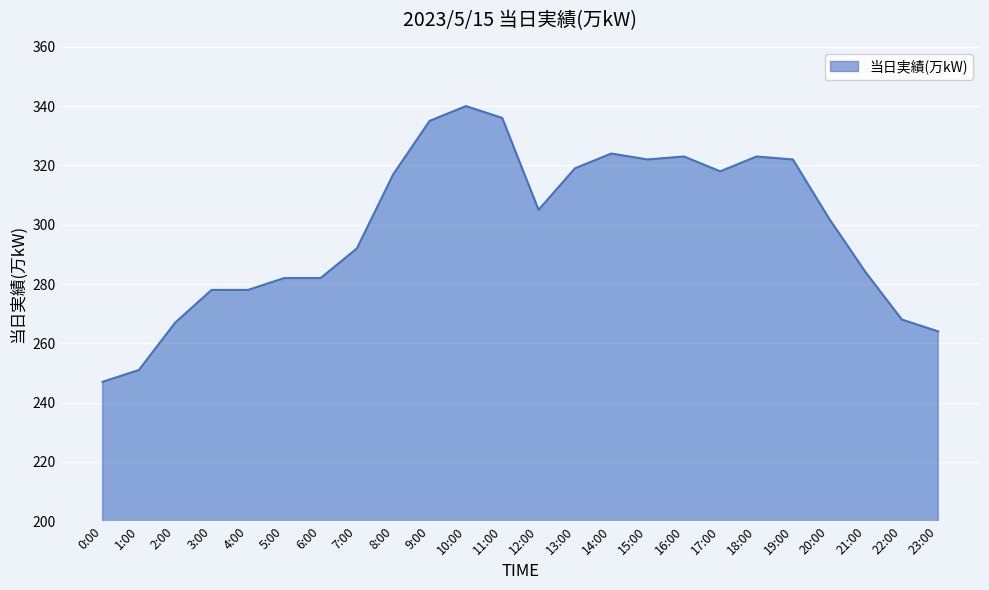

Read the value at 21:00.

284